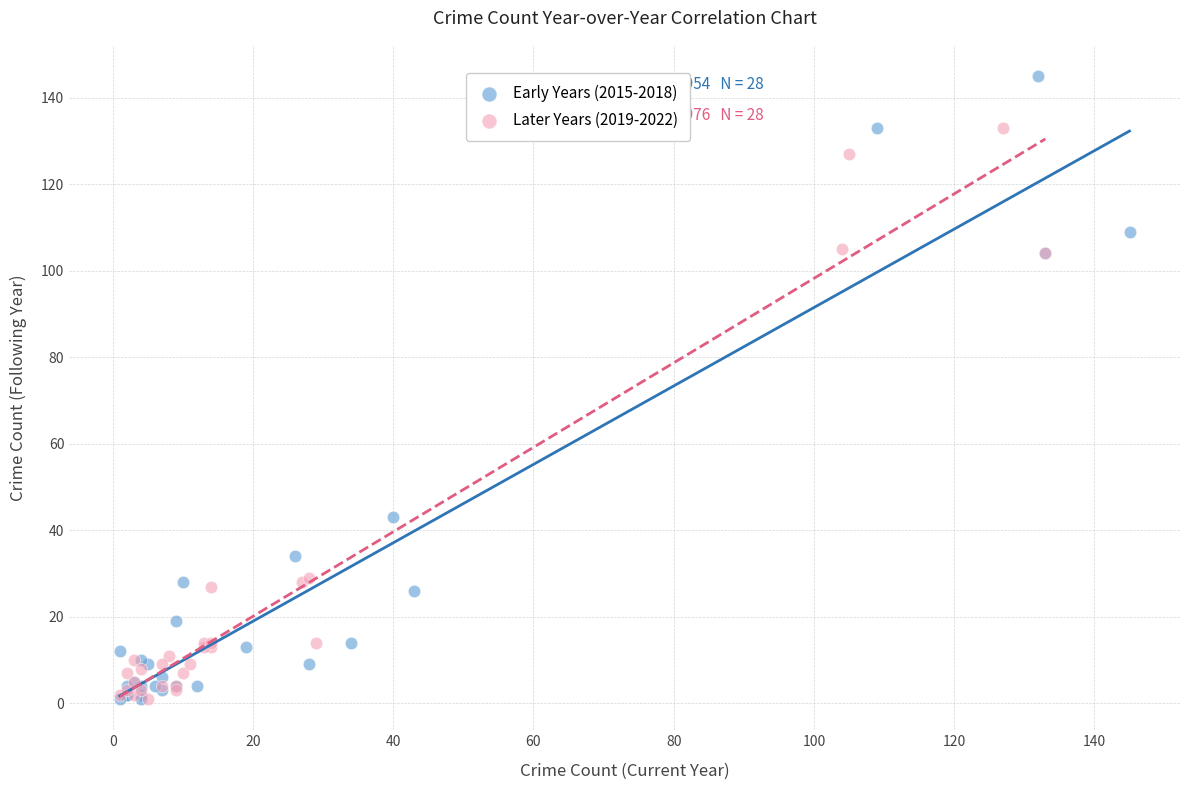

Which series has the largest Y range (max minus min)?

Early Years (2015-2018)